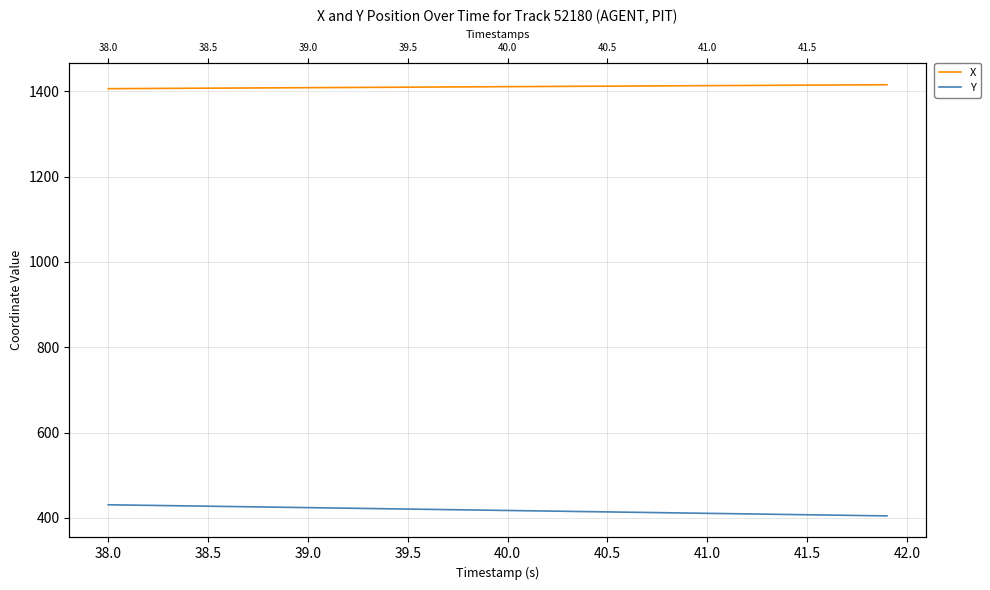

Is the value of X at 38.0 greater than the value of Y at 42.0?

Yes